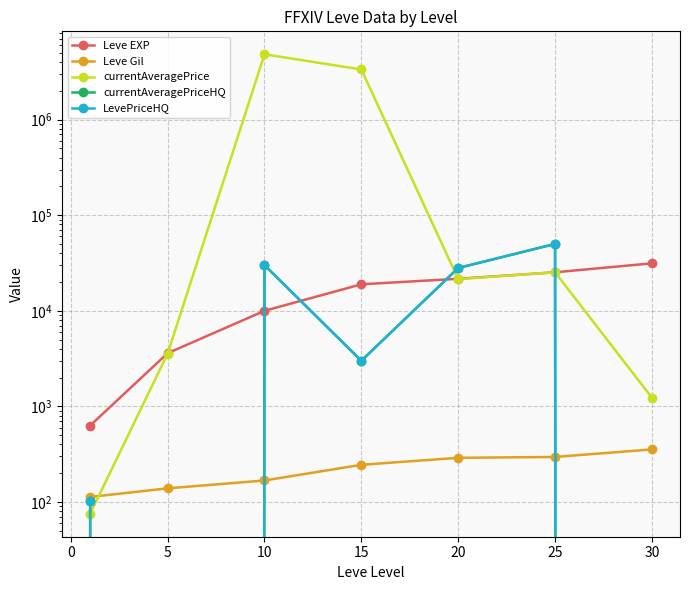

How many times do Leve Gil and LevePriceHQ cross each other?

2